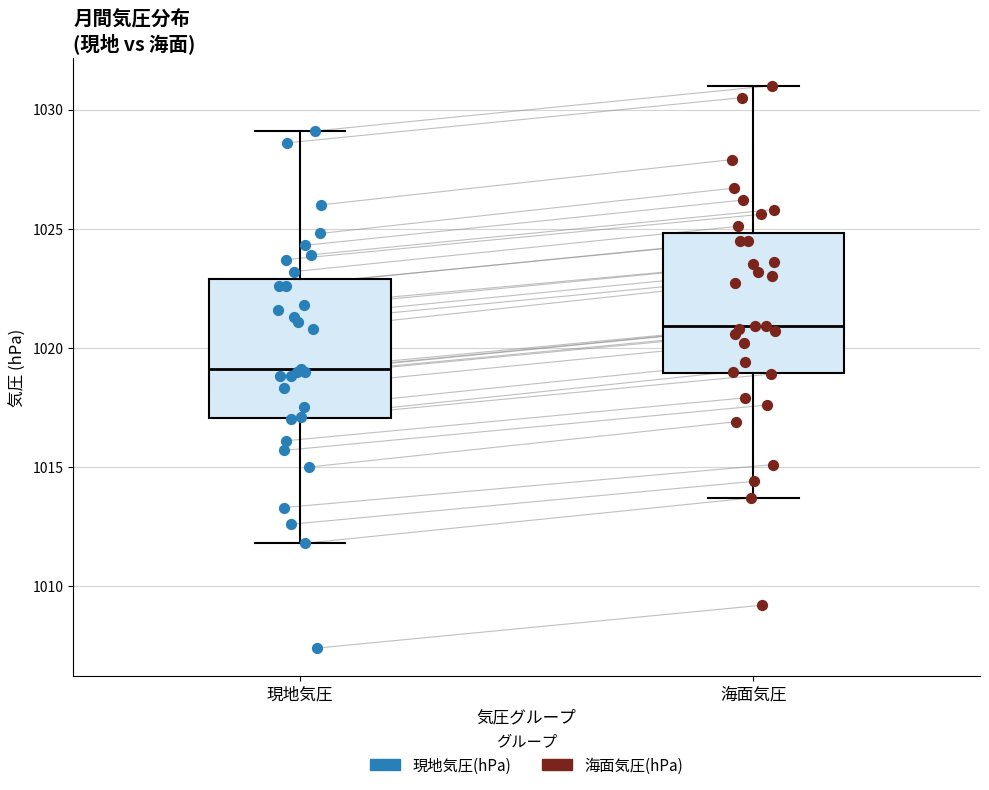

Which box has the highest median line?

海面気圧